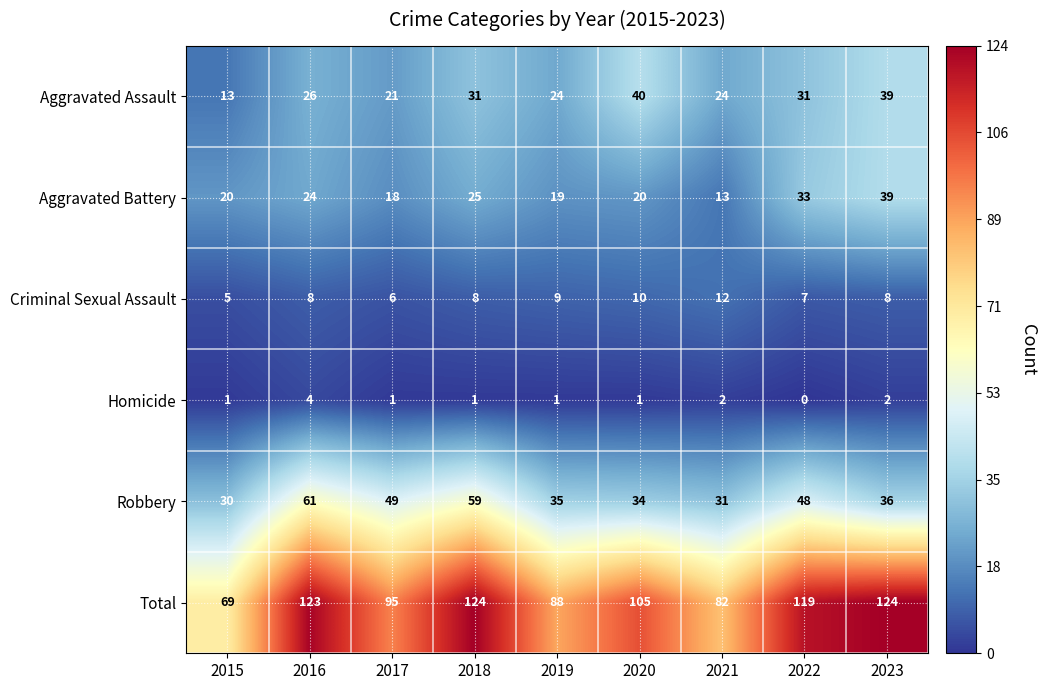

What is the difference between the maximum and second lowest values in the Aggravated Battery series?

21